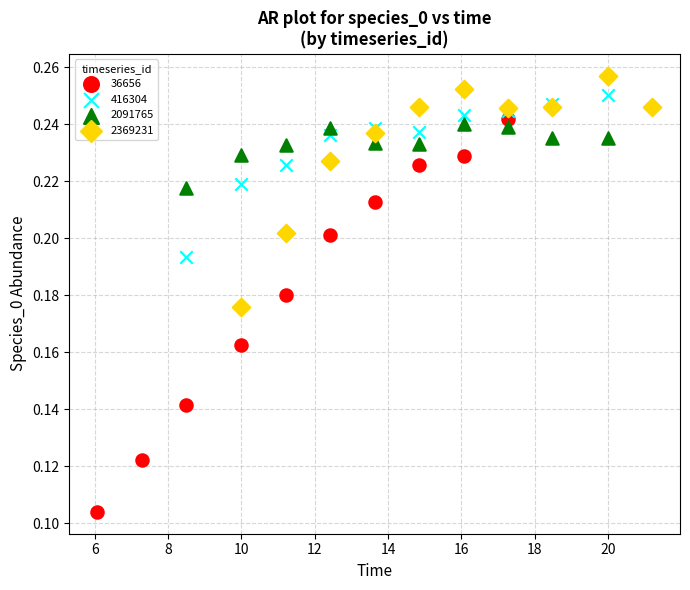

Which series contains the lowest Y value?

36656